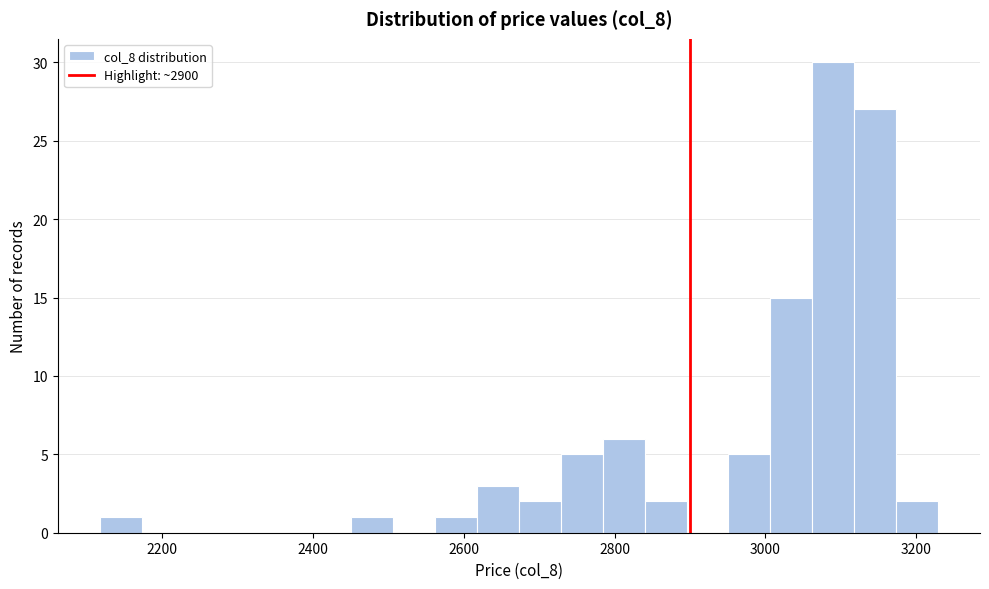

Around what value on the x-axis is the tallest bar? Give the approximate position of its centre, as read against the axis.

3080